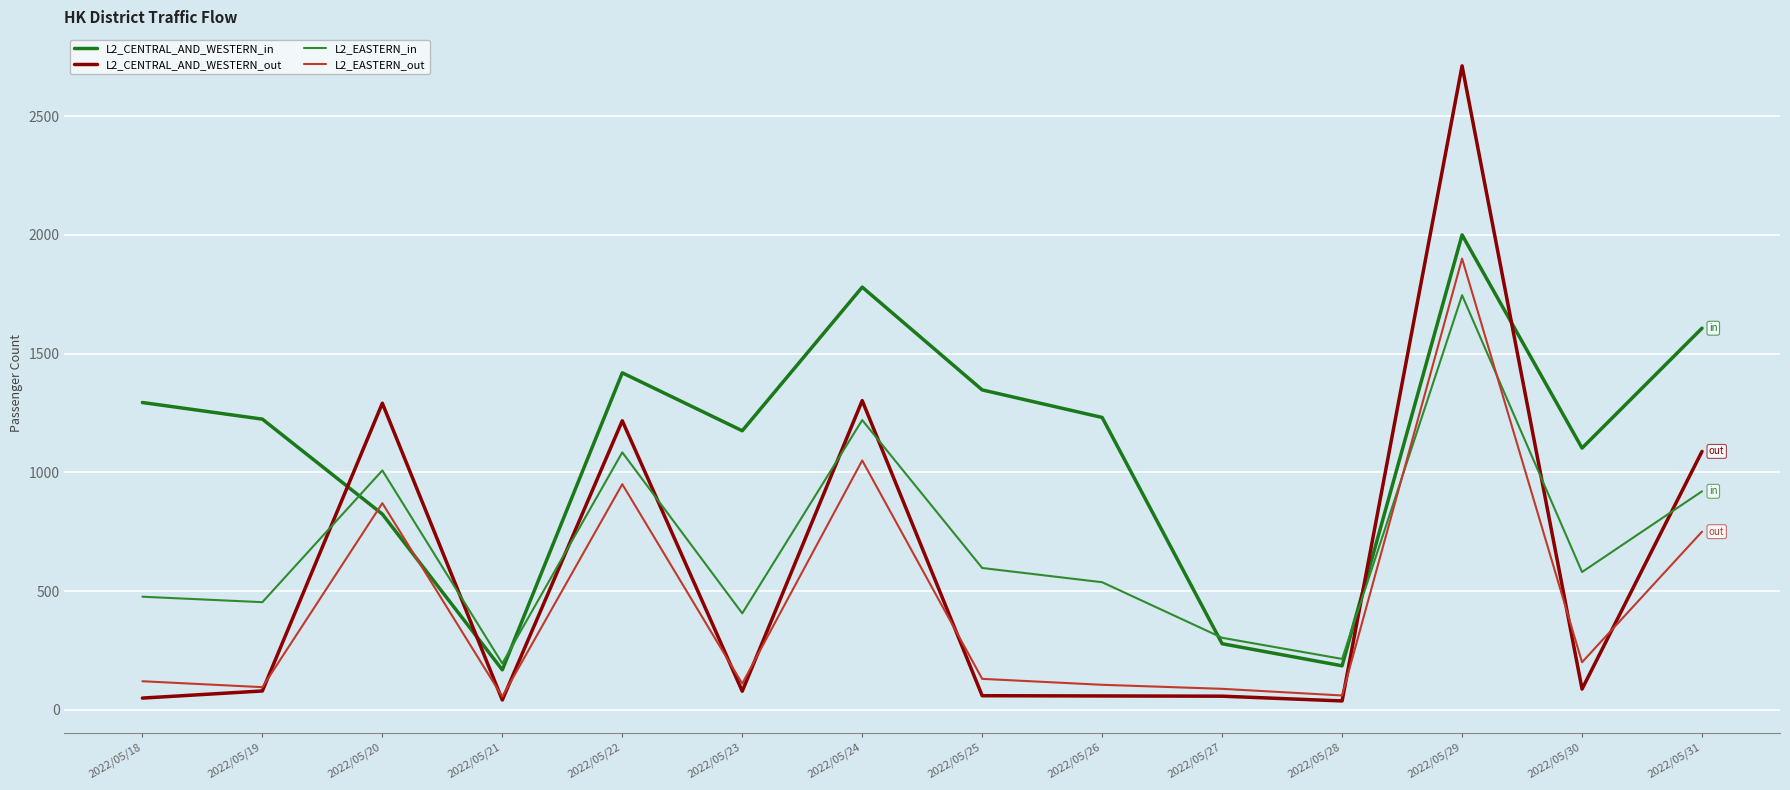

At which category is the sum across all series the highest?

2022/05/29